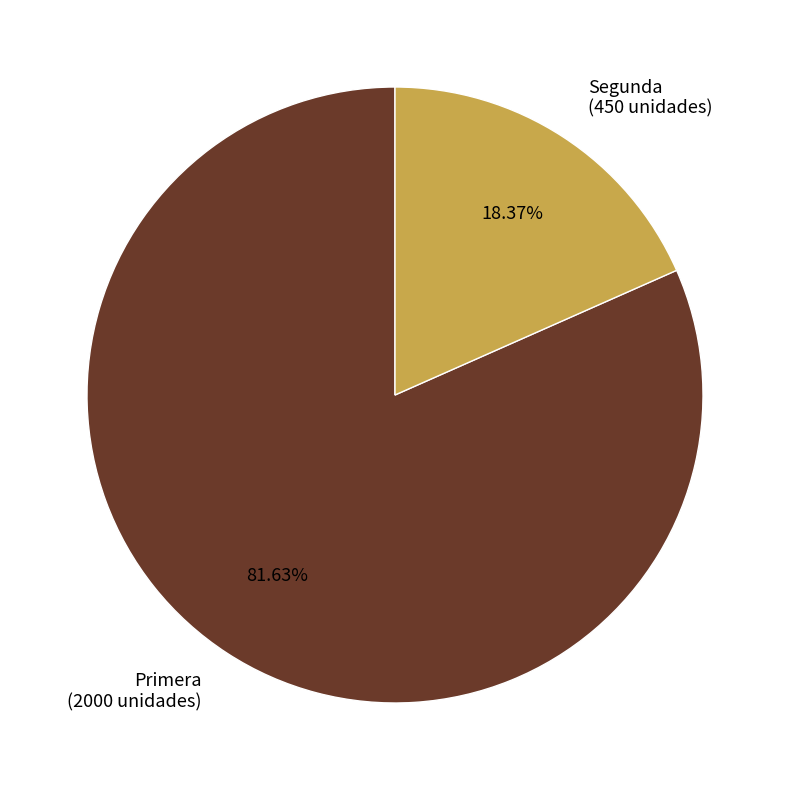

To the nearest percent, what is the combined percentage of Primera and Segunda?

100%